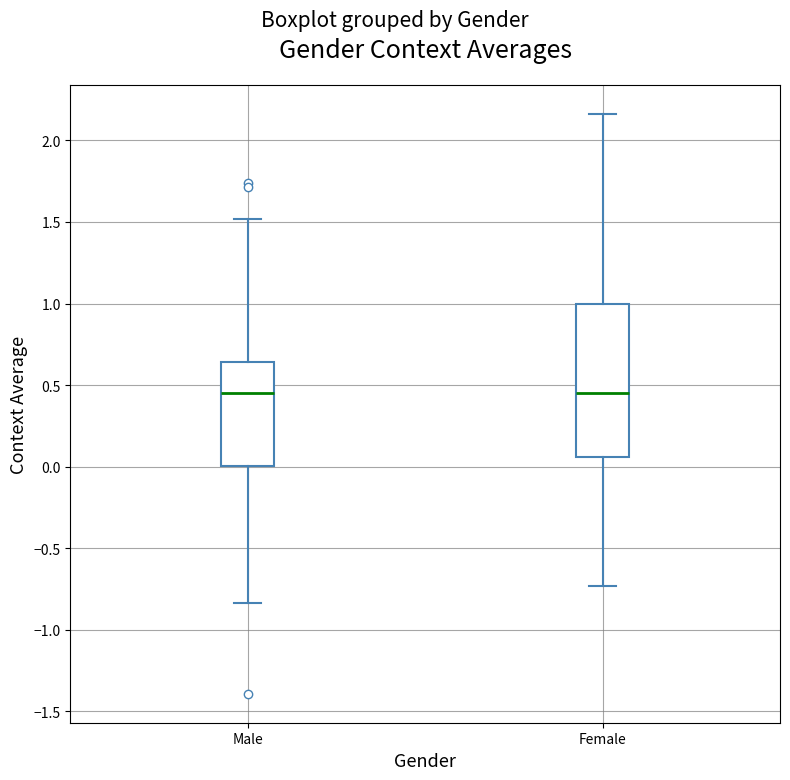

Which box is the tallest, from its lower edge to its upper edge?

Female